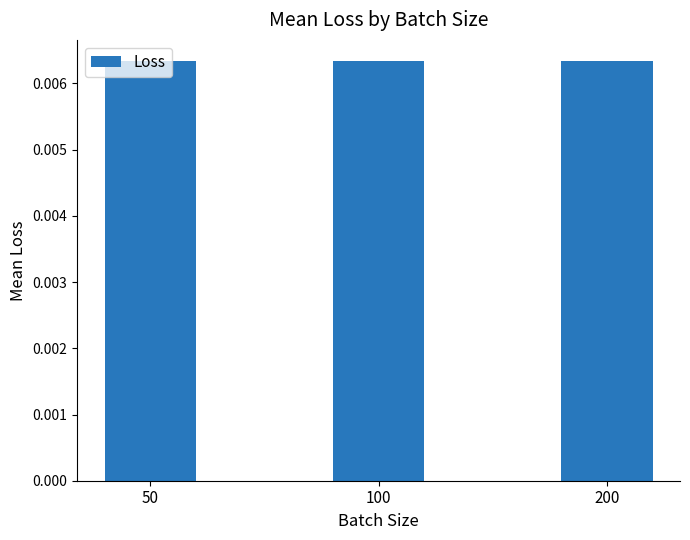

How many values are between 0 and 1?

3